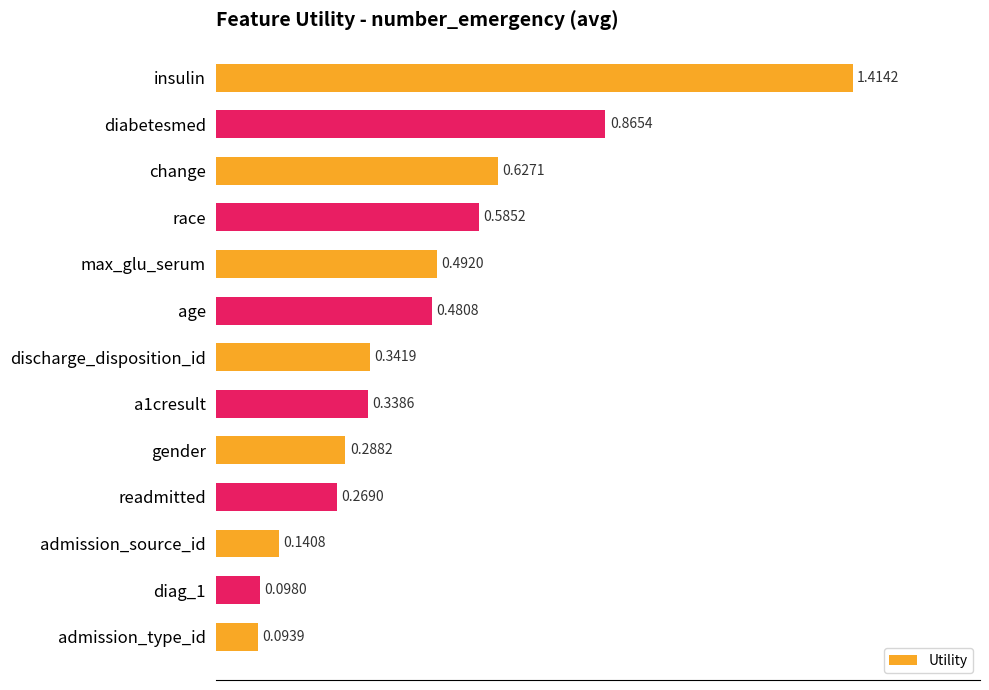

Rank the categories by value from lowest to highest.

admission_type_id, diag_1, admission_source_id, readmitted, gender, a1cresult, discharge_disposition_id, age, max_glu_serum, race, change, diabetesmed, insulin